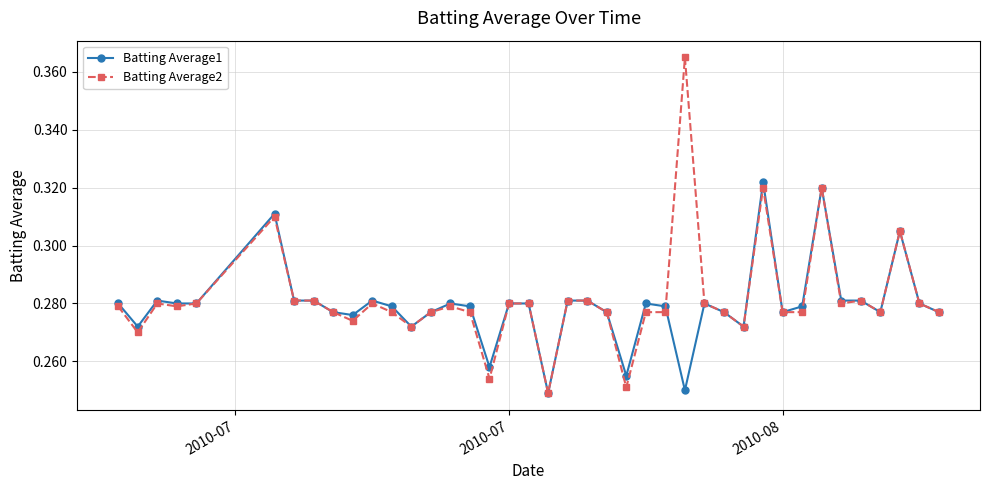

True or false: Batting Average1 has more than 1 interior local peaks.

True